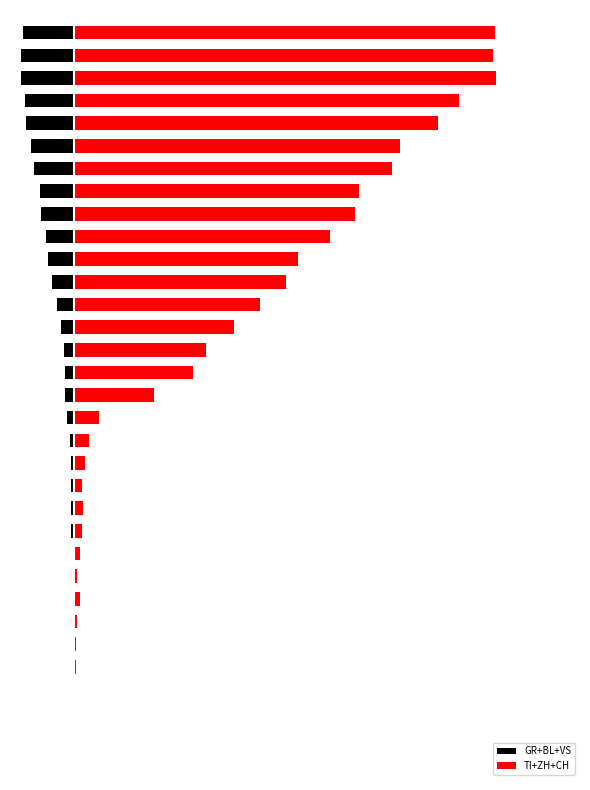

List the series in order of their peak value, lowest first.

GR+BL+VS, TI+ZH+CH